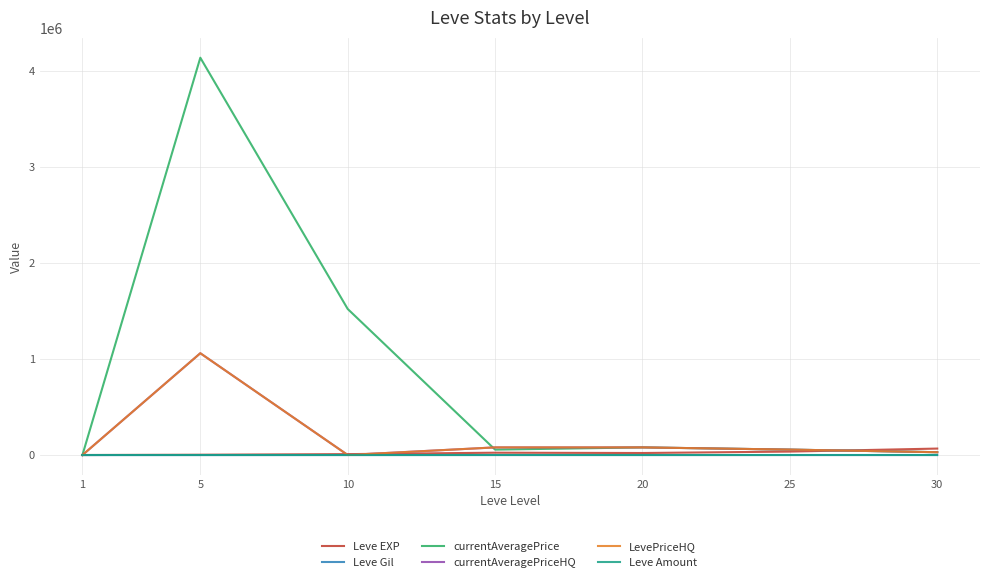

Does the chart display data point markers on the line(s)?

No